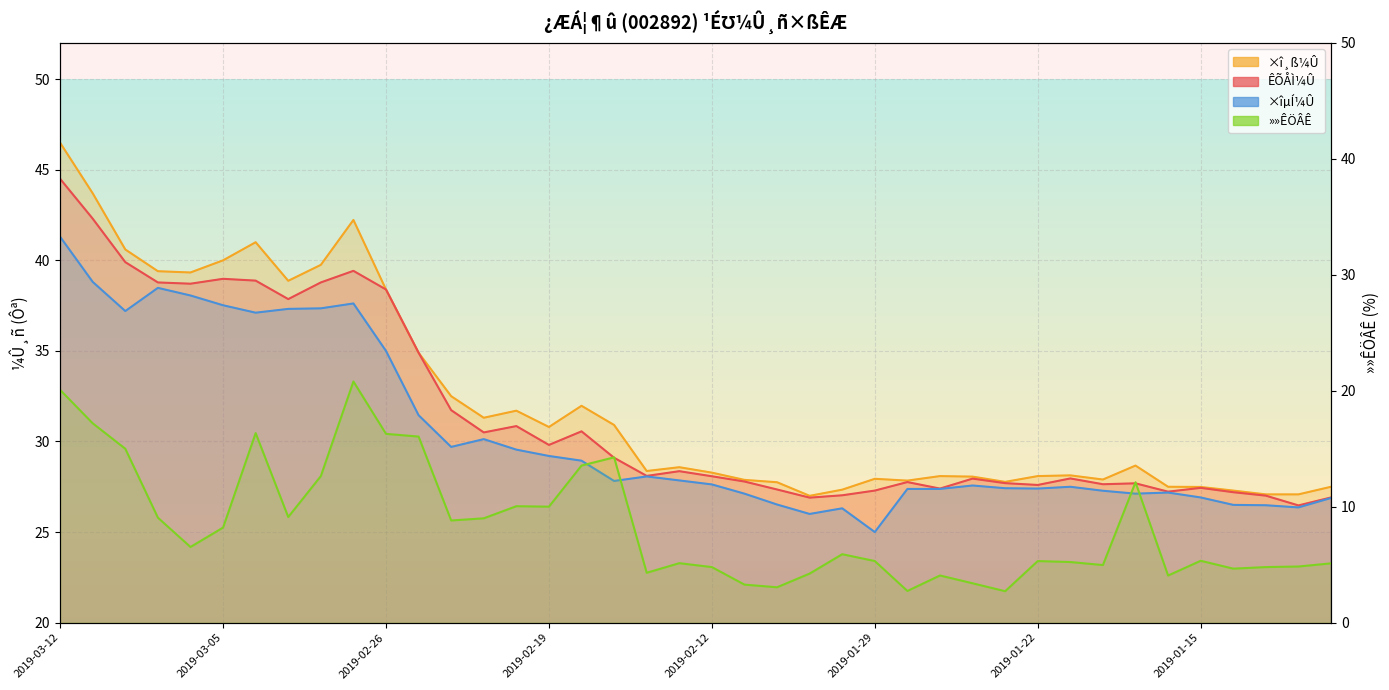

What is the total value across all series at 2019-01-30?

86.6